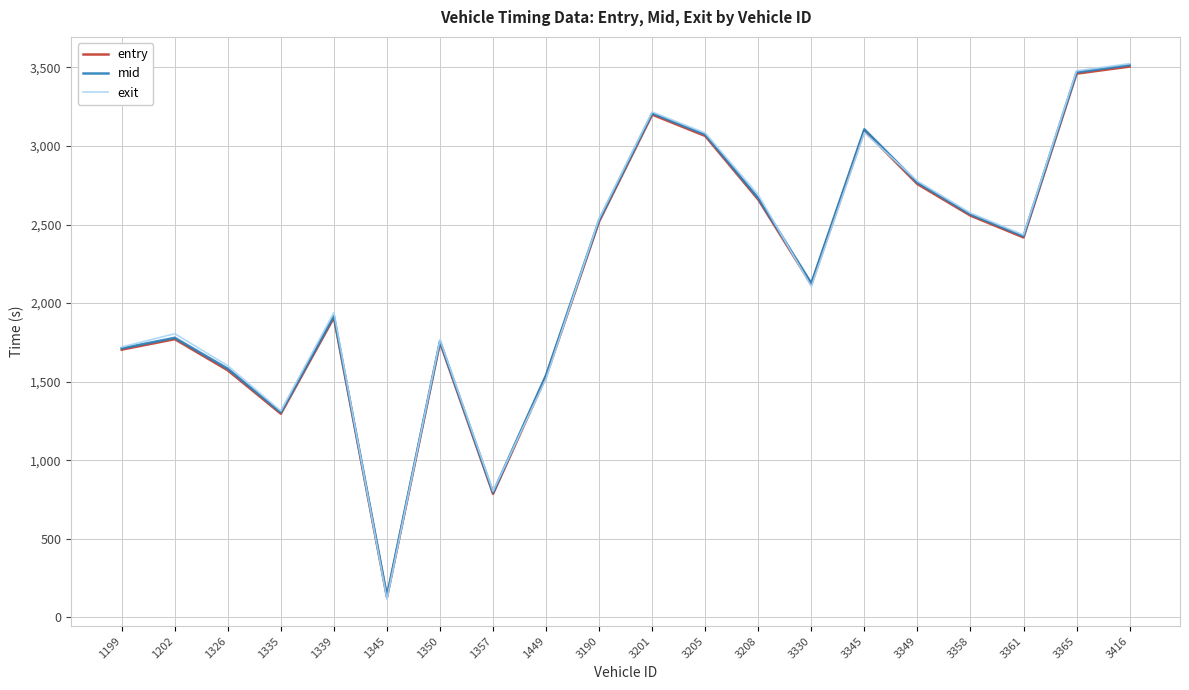

Between which two adjacent categories do mid and exit first intersect?

1339 and 1345